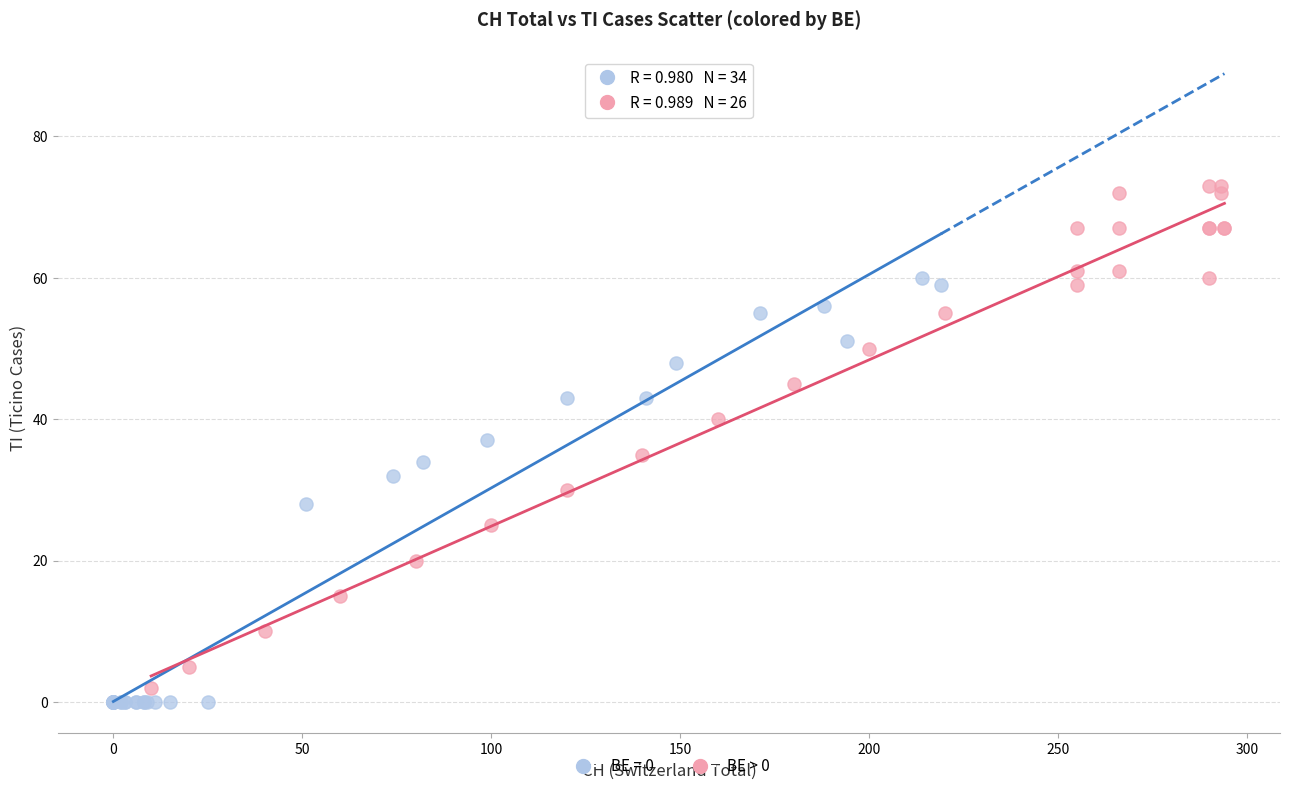

Which series contains the highest Y value?

BE > 0